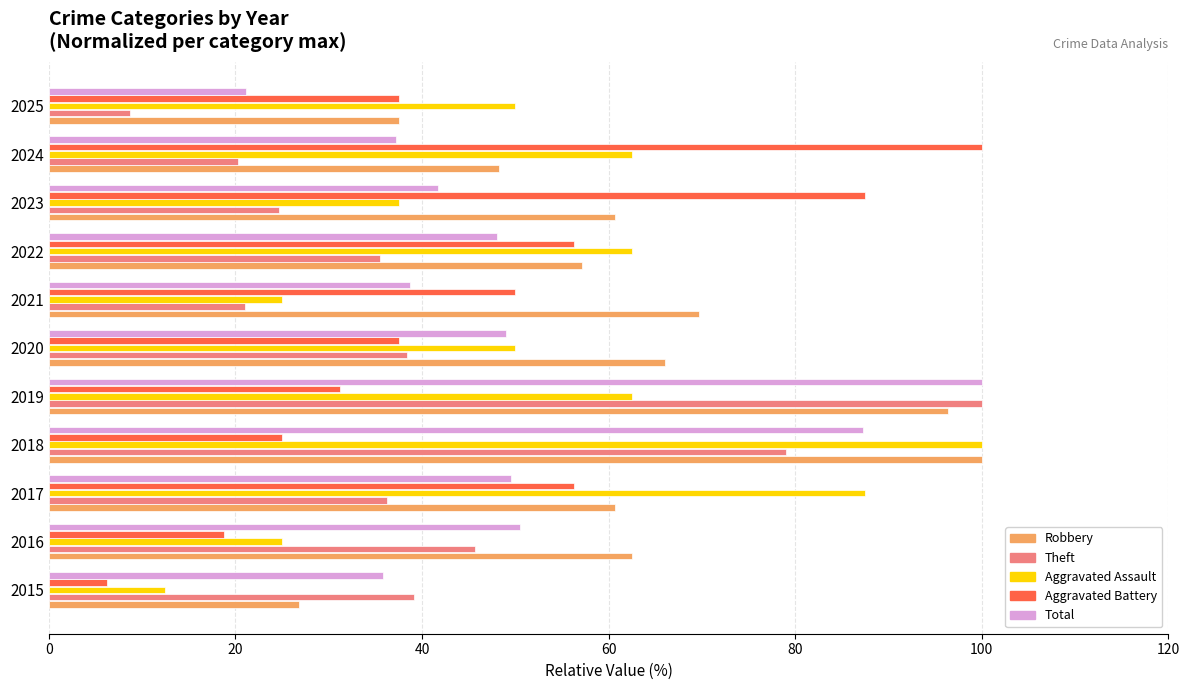

Which series has the largest total across all categories?

Robbery